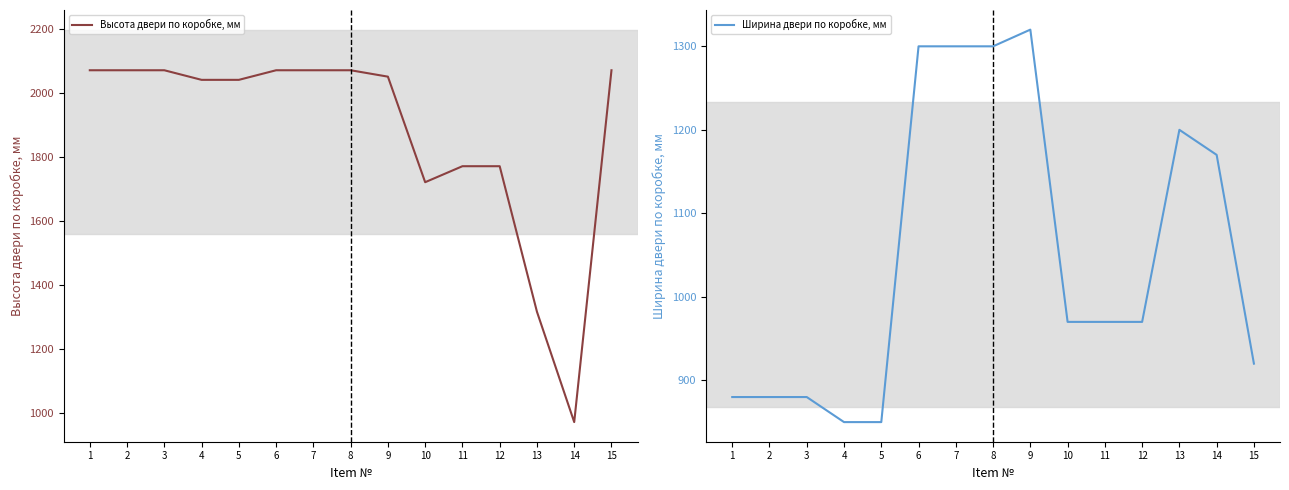

What is the spread (max minus min) of values at 1?

1190